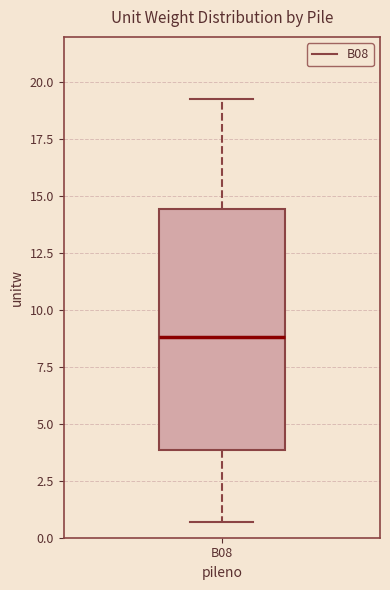

Read this box plot against the y-axis: the position of the median line, the range covered by the box, and the ends of both whiskers. The values are not printed on the chart, so give them approximately, as read against the axis.

median 9.0, box 4.0 to 14.5, whiskers 0.5 to 19.5